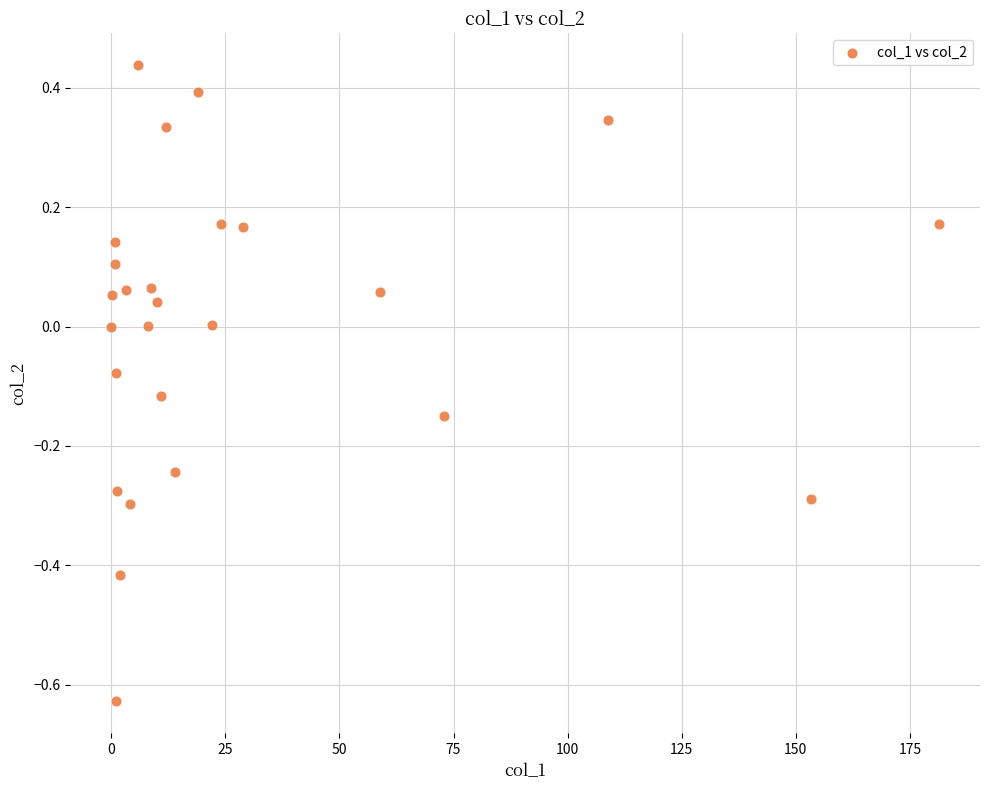

What is the range of X values (max minus min)?

181.3